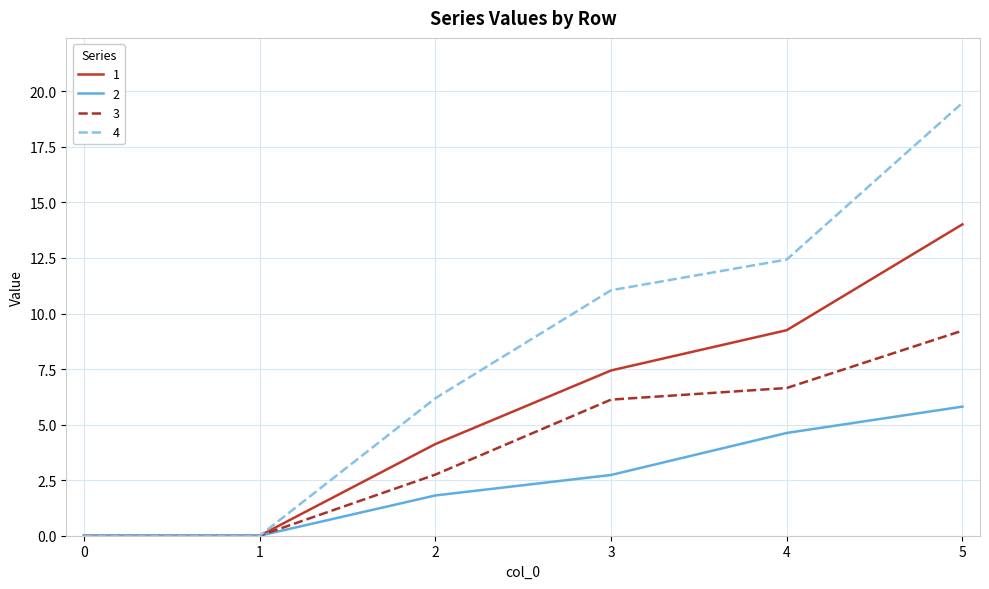

What is the greatest value displayed?

19.5